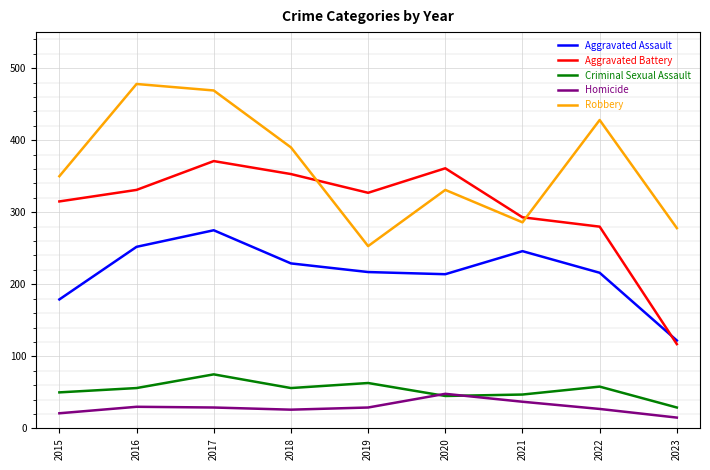

What is the difference between the maximum and minimum values in the Robbery series?

225